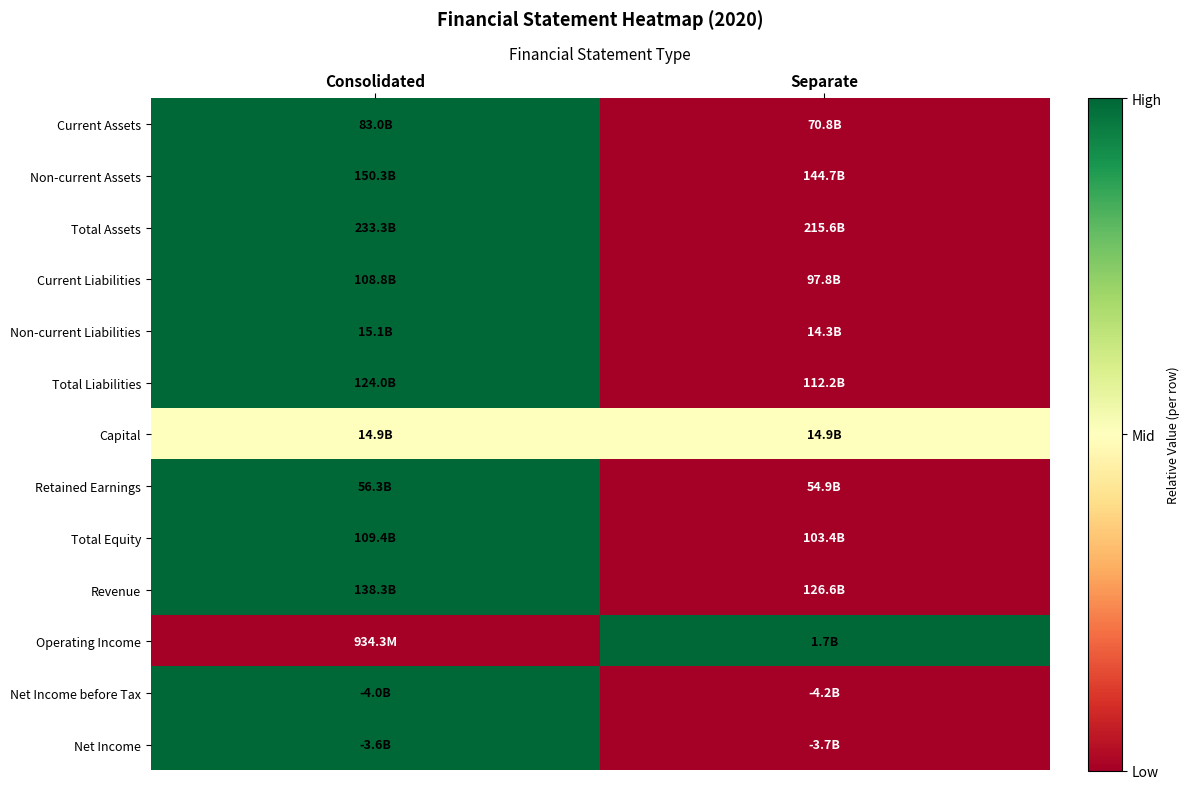

Count the number of categories in the chart.

2